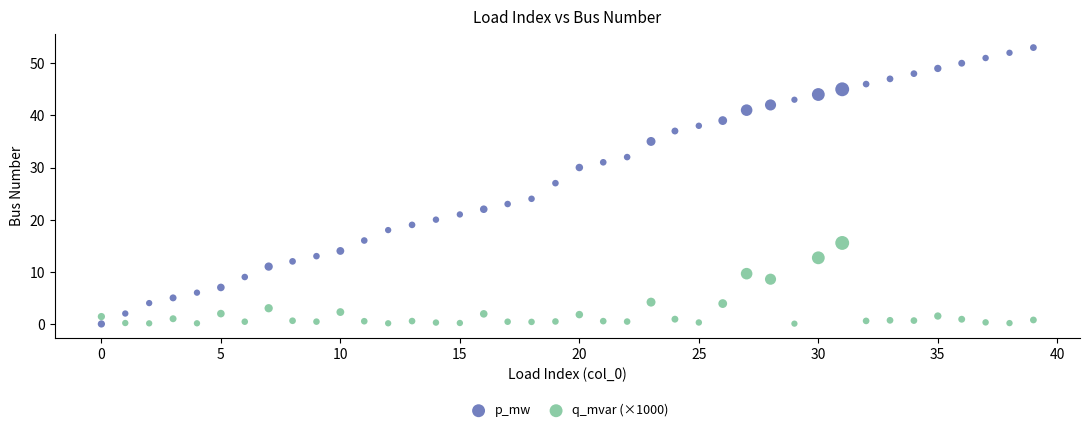

In the p_mw series, what Y value is closest to 26?

27.0